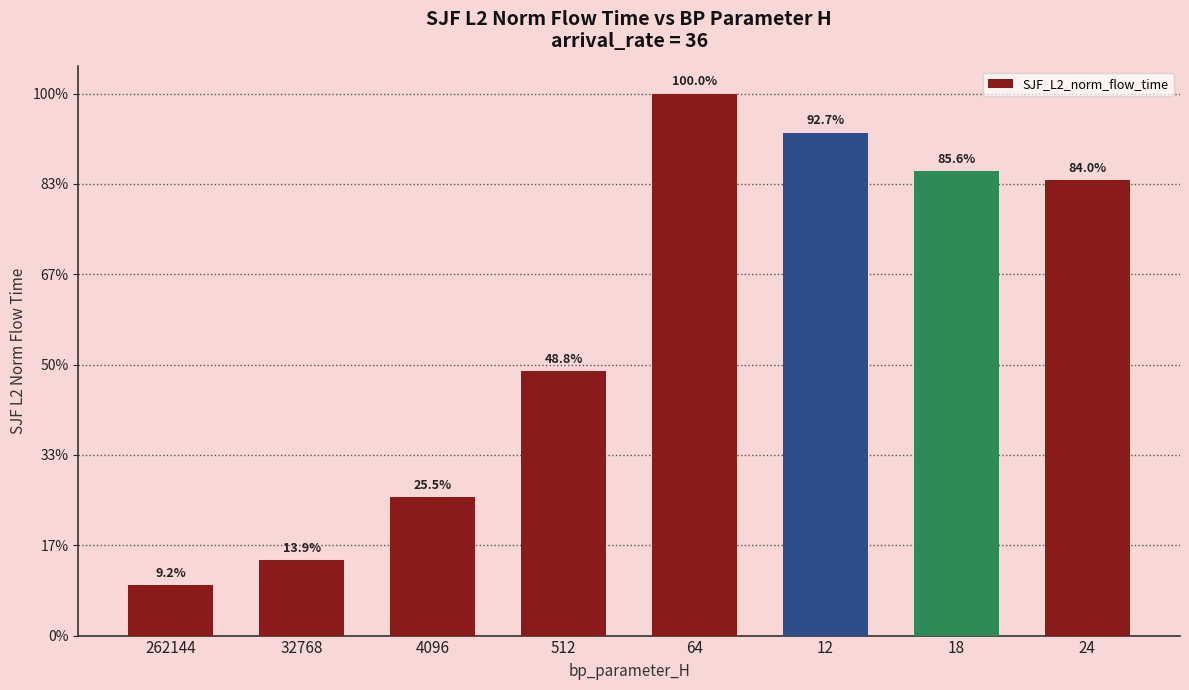

The value at 18 is 6454844.3. True or false?

False